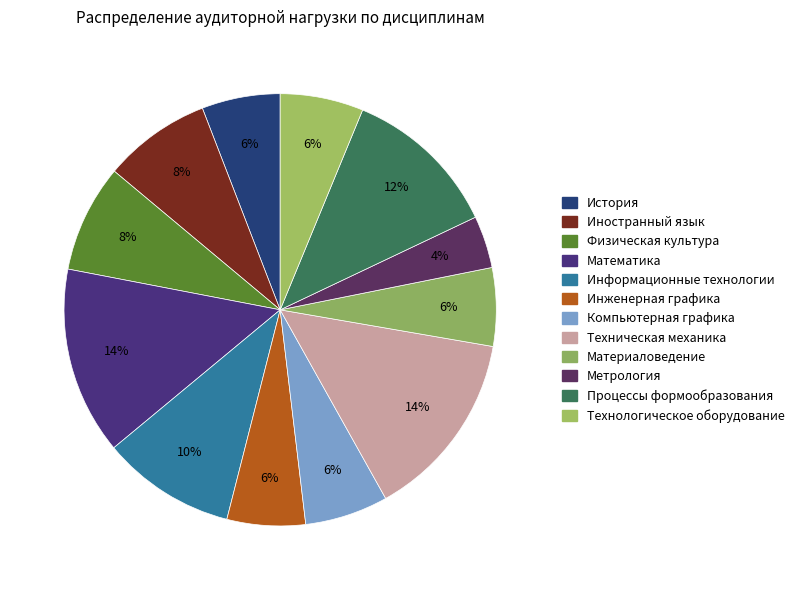

To the nearest percent, what portion does Иностранный язык represent?

8%